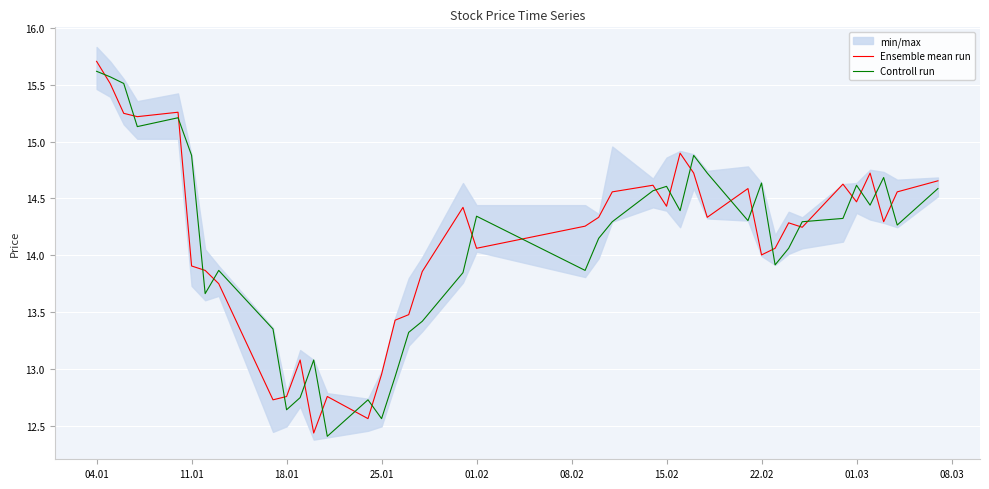

True or false: Ensemble mean run has a value of 25.6 at 01.03.

False